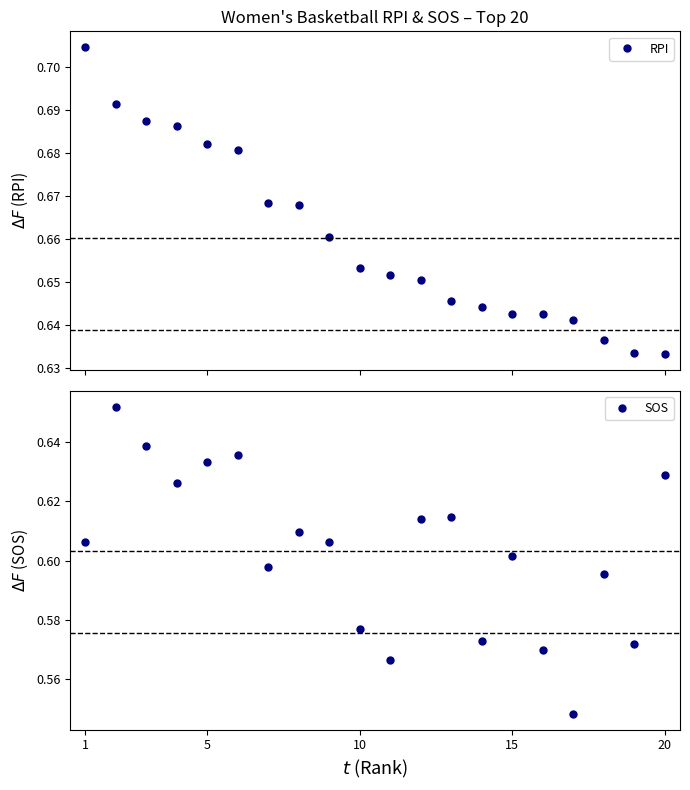

Which label corresponds to the largest value in the chart?

1